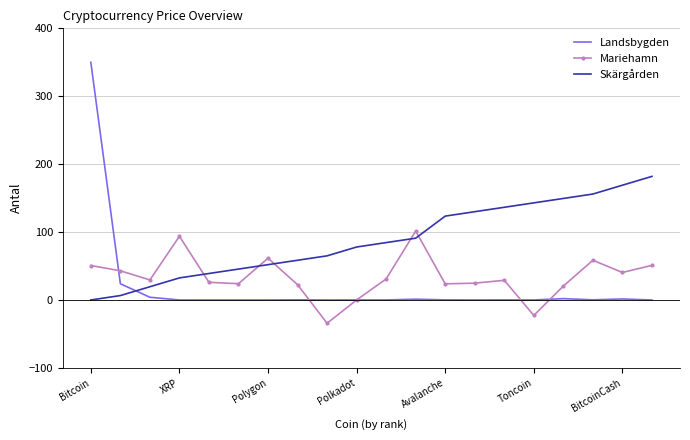

What is the value of the Skärgården point at the 20th from the left?

182.0